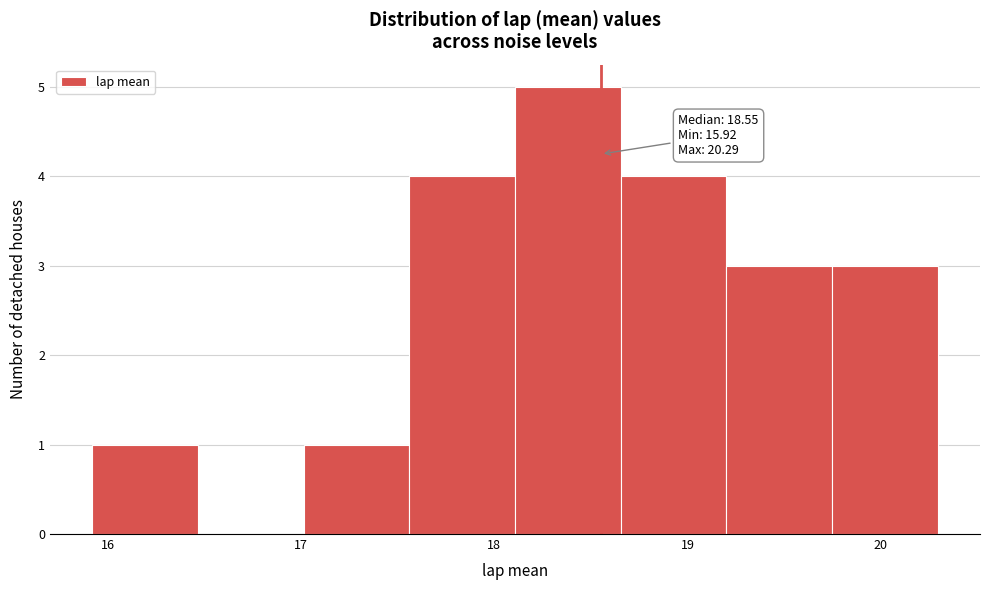

Which range on the x-axis has the tallest bar?

18.1 to 18.7